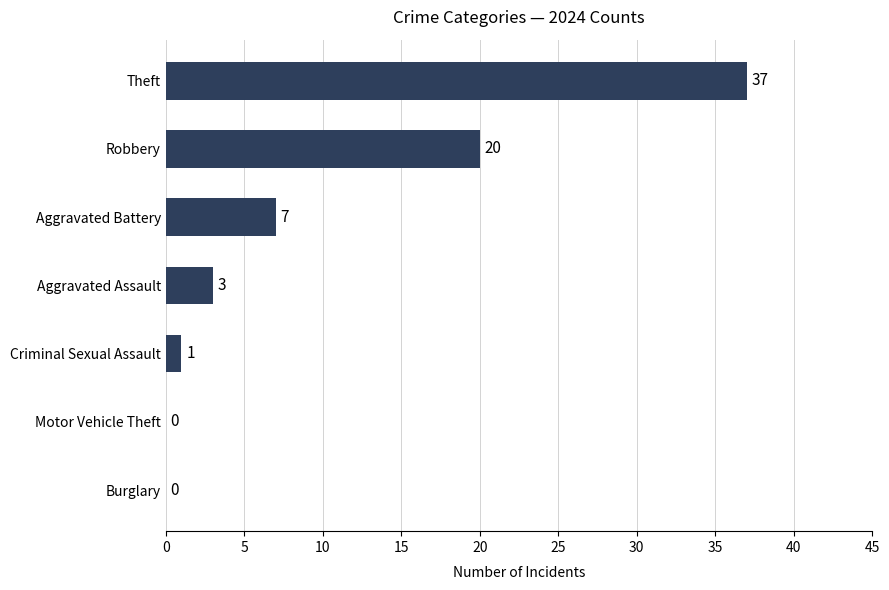

What is the sum of all values?

68